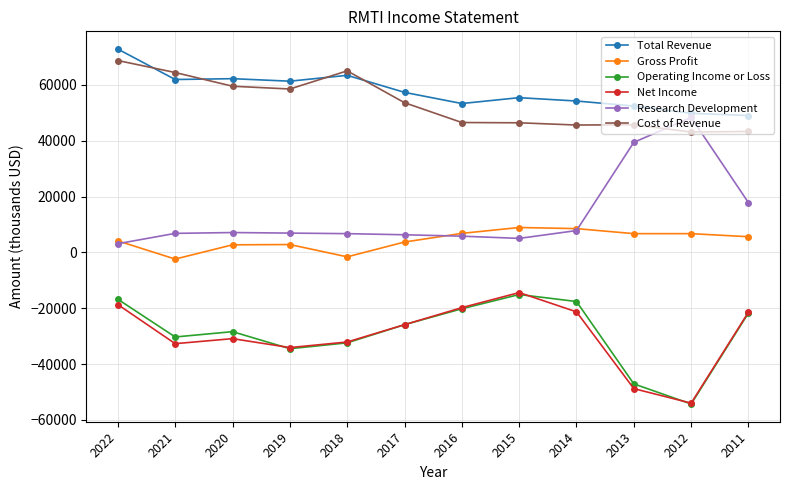

How many values in Gross Profit are above zero?

10